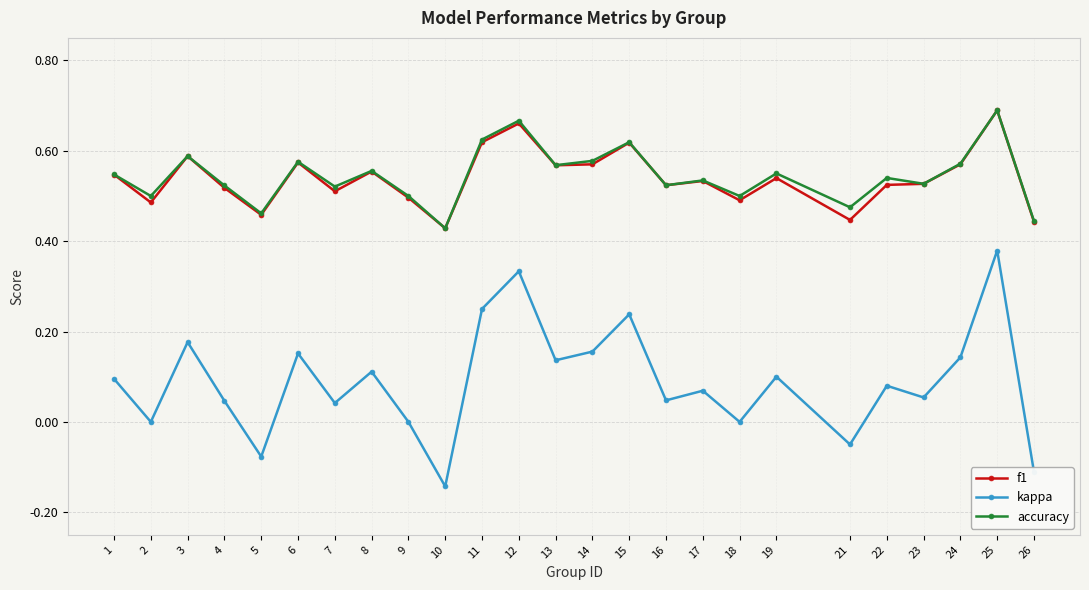

At which label does f1 reach its minimum?

10